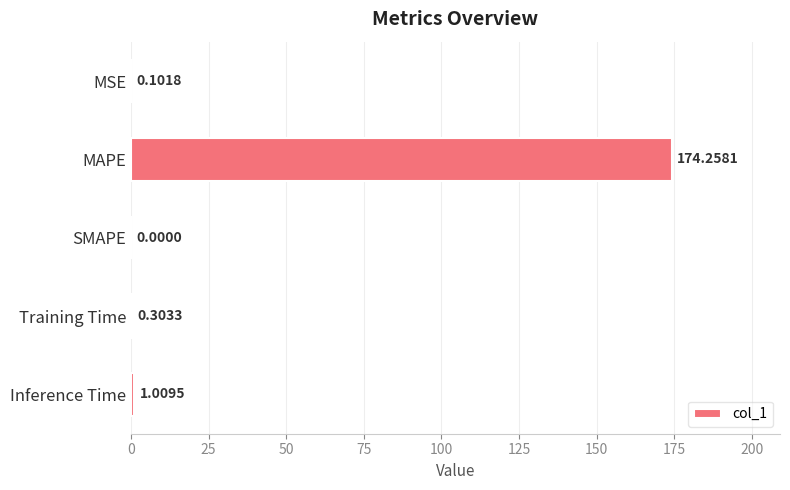

What is the sum of the values at Training Time and MAPE?

174.6